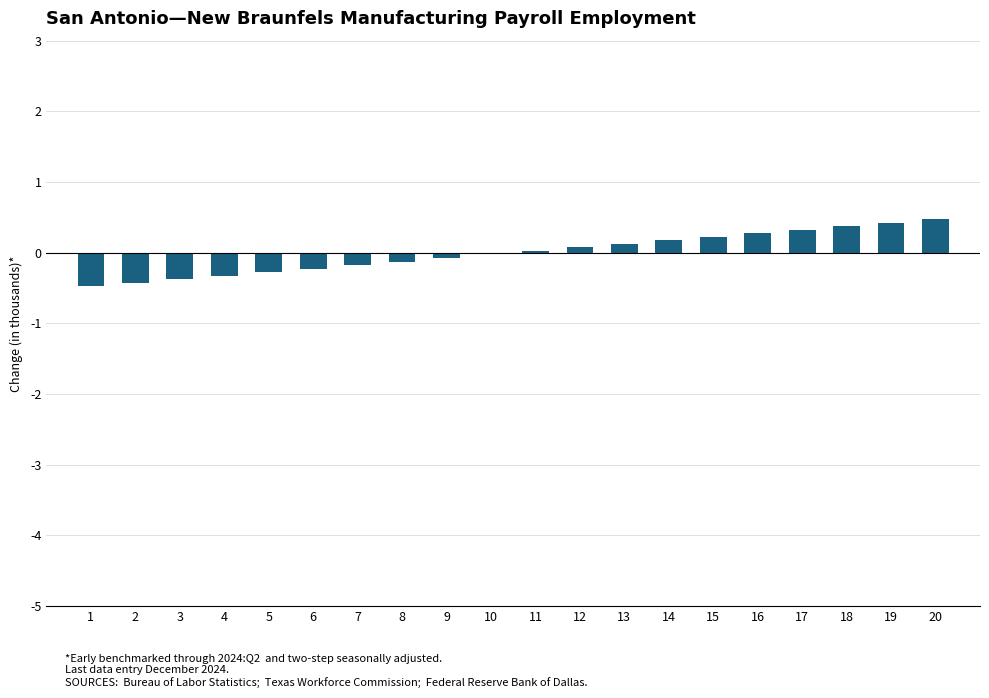

What is the minimum value shown in the chart?

-0.5